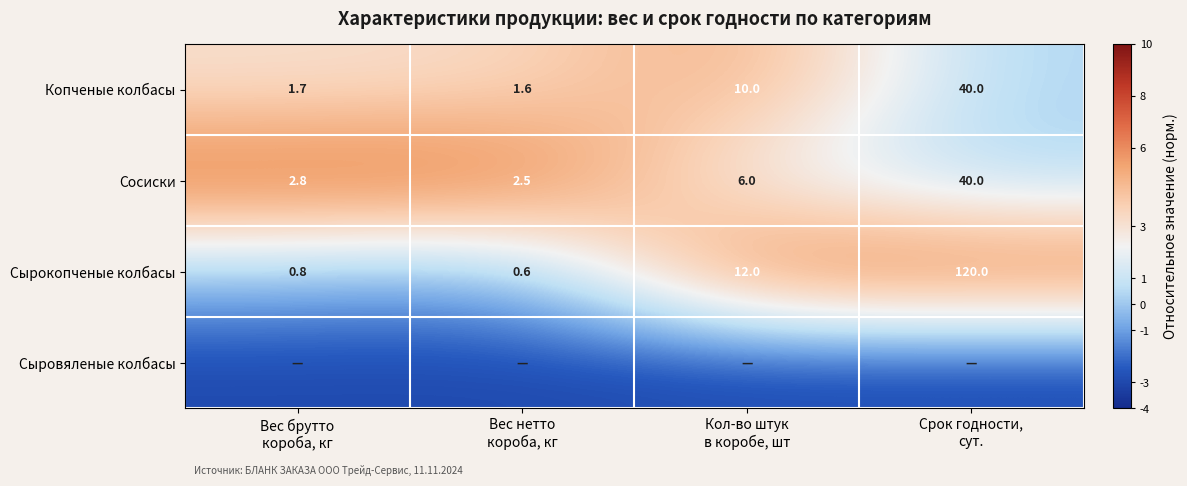

What is the difference between the maximum and second lowest values in the Копченые колбасы series?

38.3